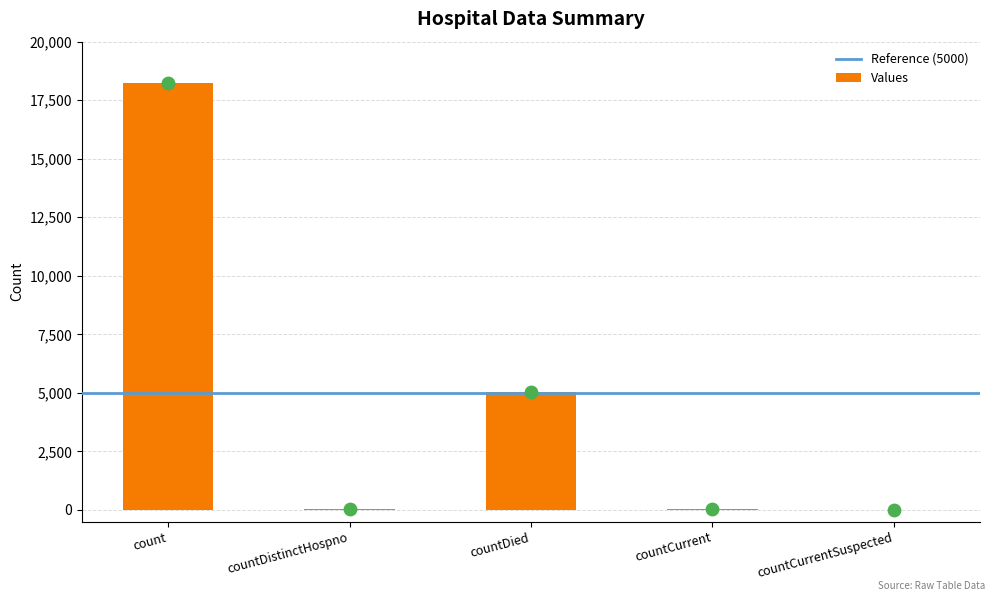

What is the change in value from countDistinctHospno to countCurrent?

+14